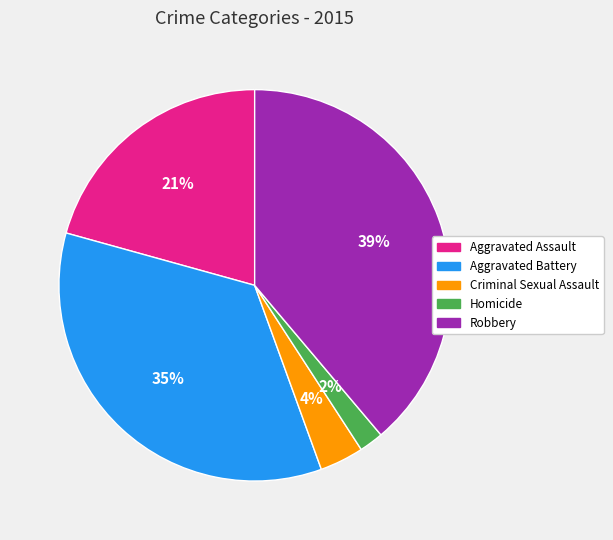

True or false: Aggravated Battery accounts for 49% of the total.

False